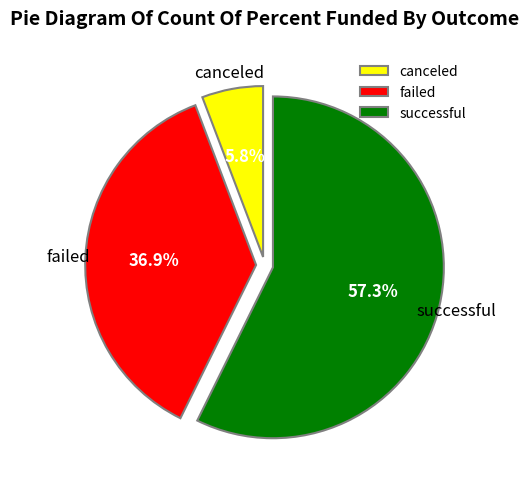

To the nearest percent, what is the difference between the successful and failed slice percentages?

20%